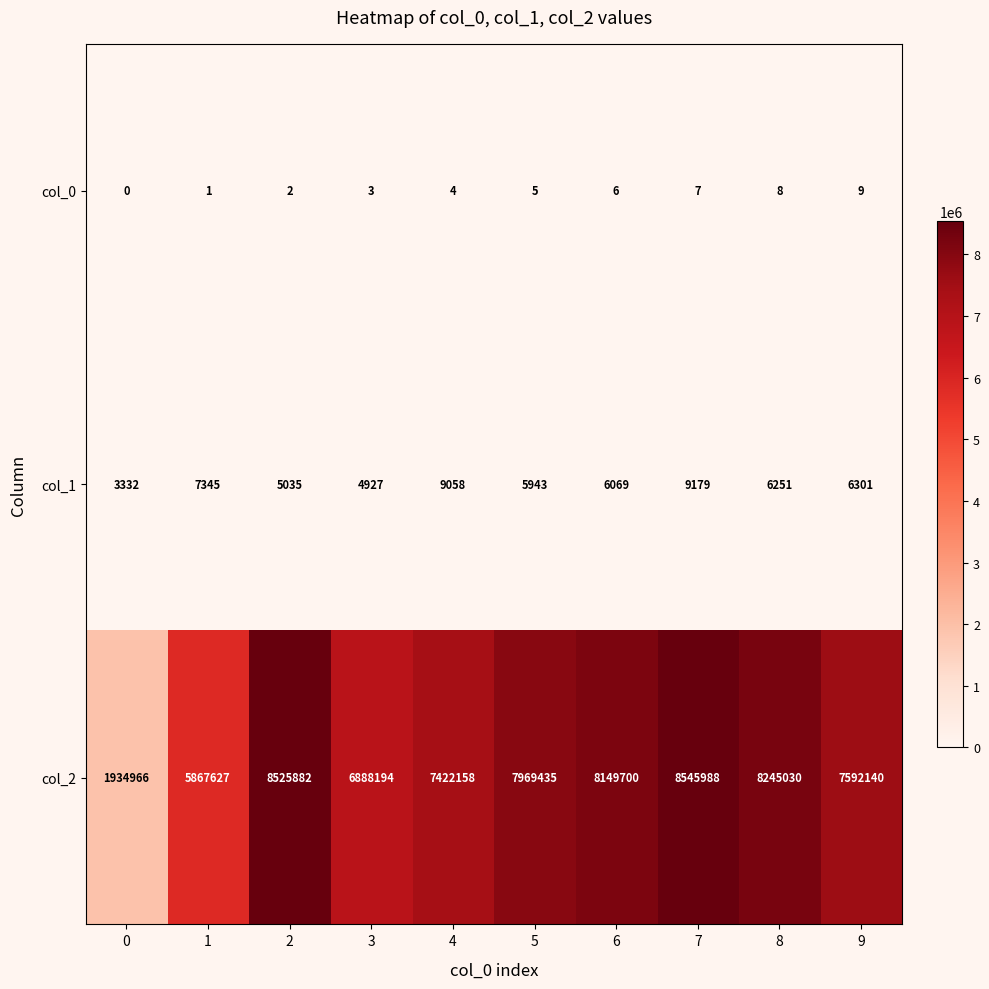

What is the total value across all series at 9?

7598450